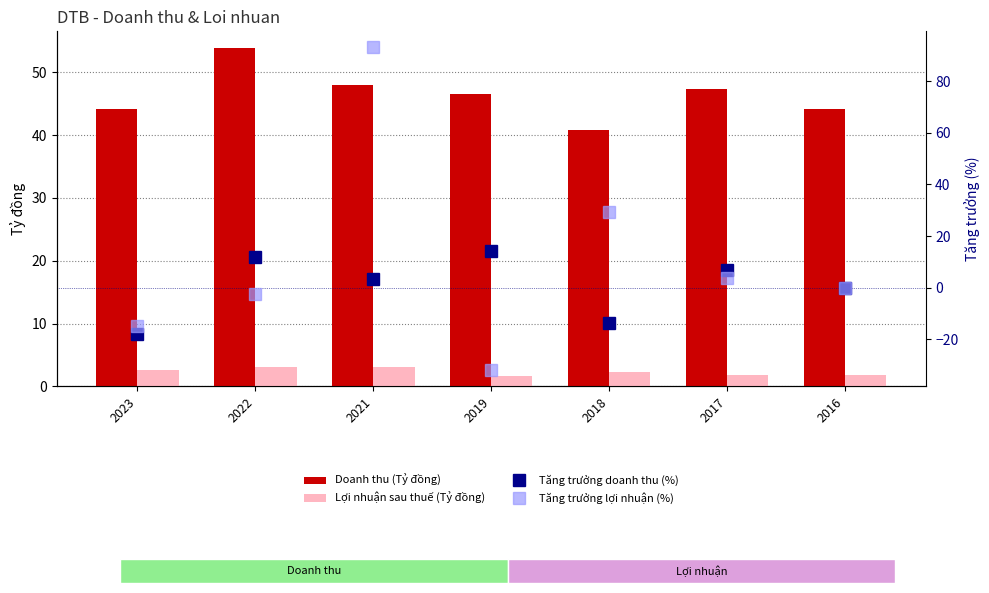

List the series in order of their peak value, lowest first.

Lợi nhuận sau thuế (Tỷ đồng), Tăng trưởng doanh thu (%), Doanh thu (Tỷ đồng), Tăng trưởng lợi nhuận (%)